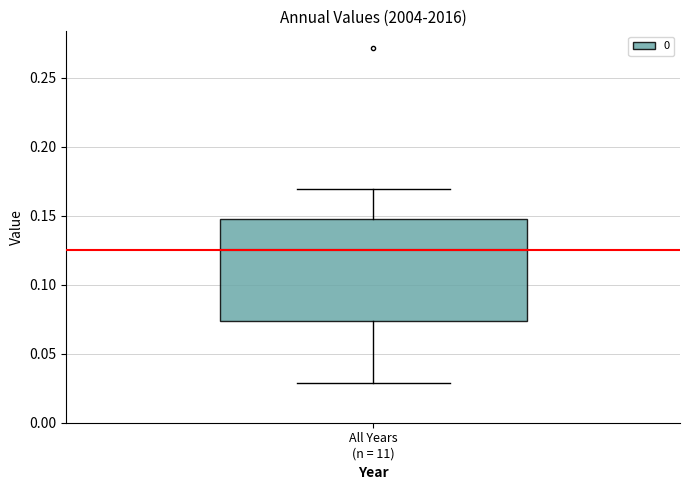

Transcribe this box plot: give where the median line is, the range the box spans, and where the two whiskers end, as read against the y-axis. The values are not printed on the chart, so give them approximately, as read against the axis.

median 0.125, box 0.075 to 0.150, whiskers 0.030 to 0.170